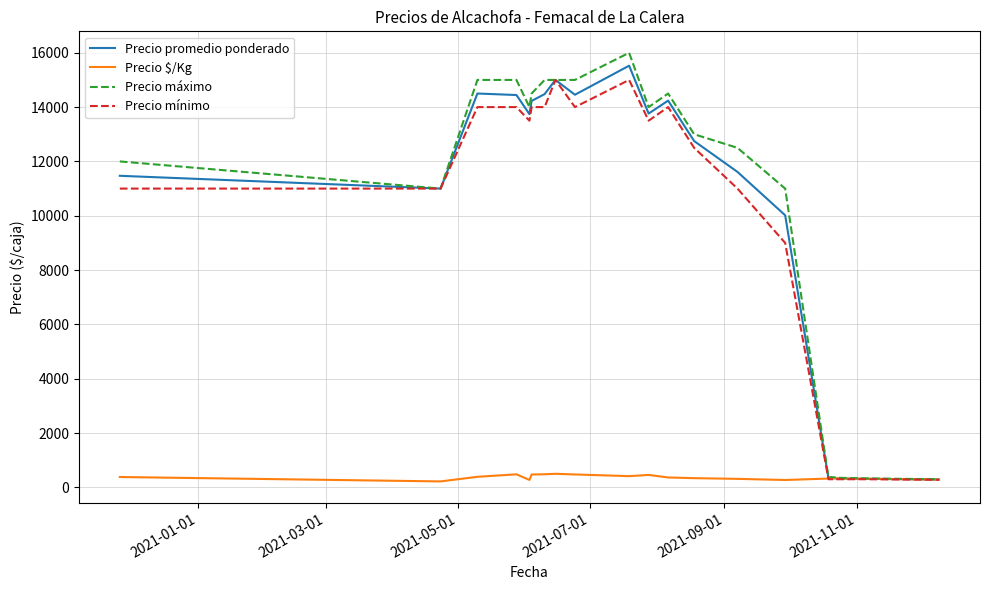

Which series has the largest range (max minus min)?

Precio máximo